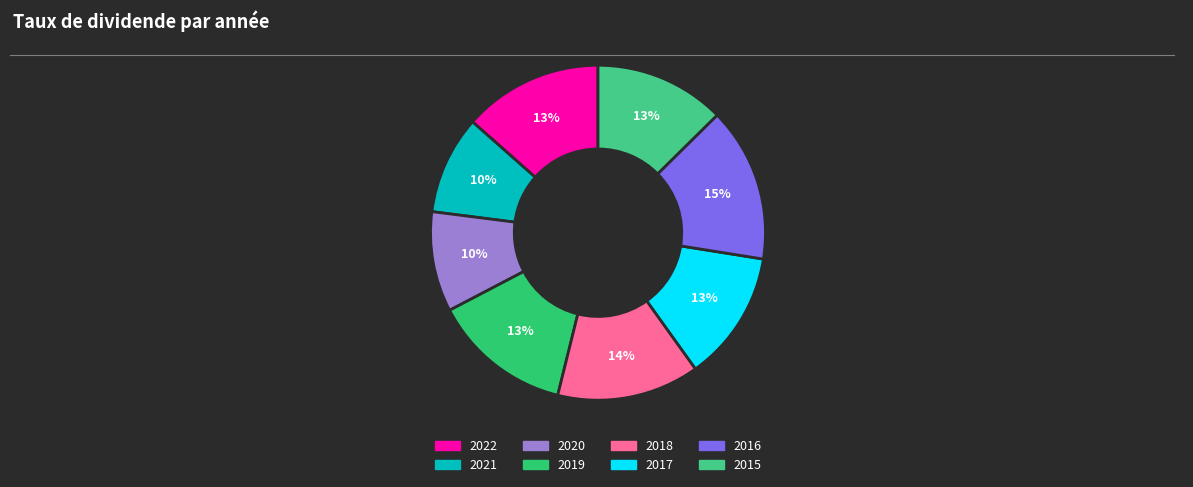

What percentage is NOT represented by 2019?

86.5%